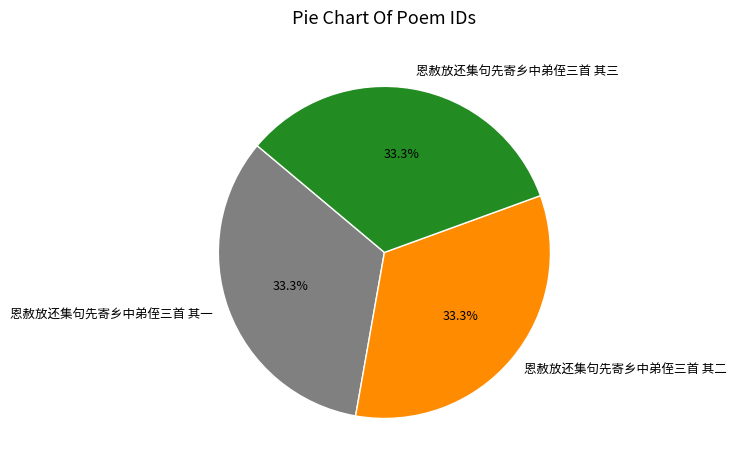

What portion of the pie excludes 恩赦放还集句先寄乡中弟侄三首 其一?

66.7%